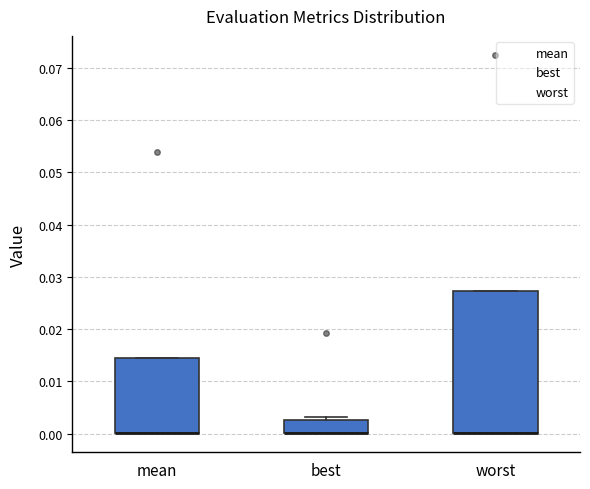

Which box is the tallest, from its lower edge to its upper edge?

worst